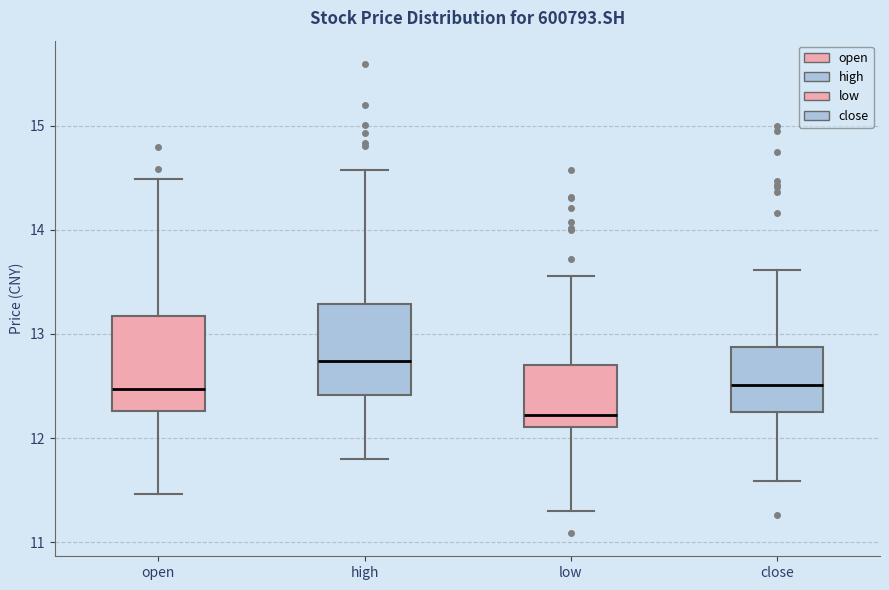

Reading left to right, read every box against the y-axis: the position of its median line, the range the box covers, and the ends of its whiskers. The values are not printed on the chart, so give them approximately, as read against the axis.

open: median 12.5, box 12.3 to 13.2, whiskers 11.5 to 14.5
high: median 12.7, box 12.4 to 13.3, whiskers 11.8 to 14.6
low: median 12.2, box 12.1 to 12.7, whiskers 11.3 to 13.6
close: median 12.5, box 12.3 to 12.9, whiskers 11.6 to 13.6